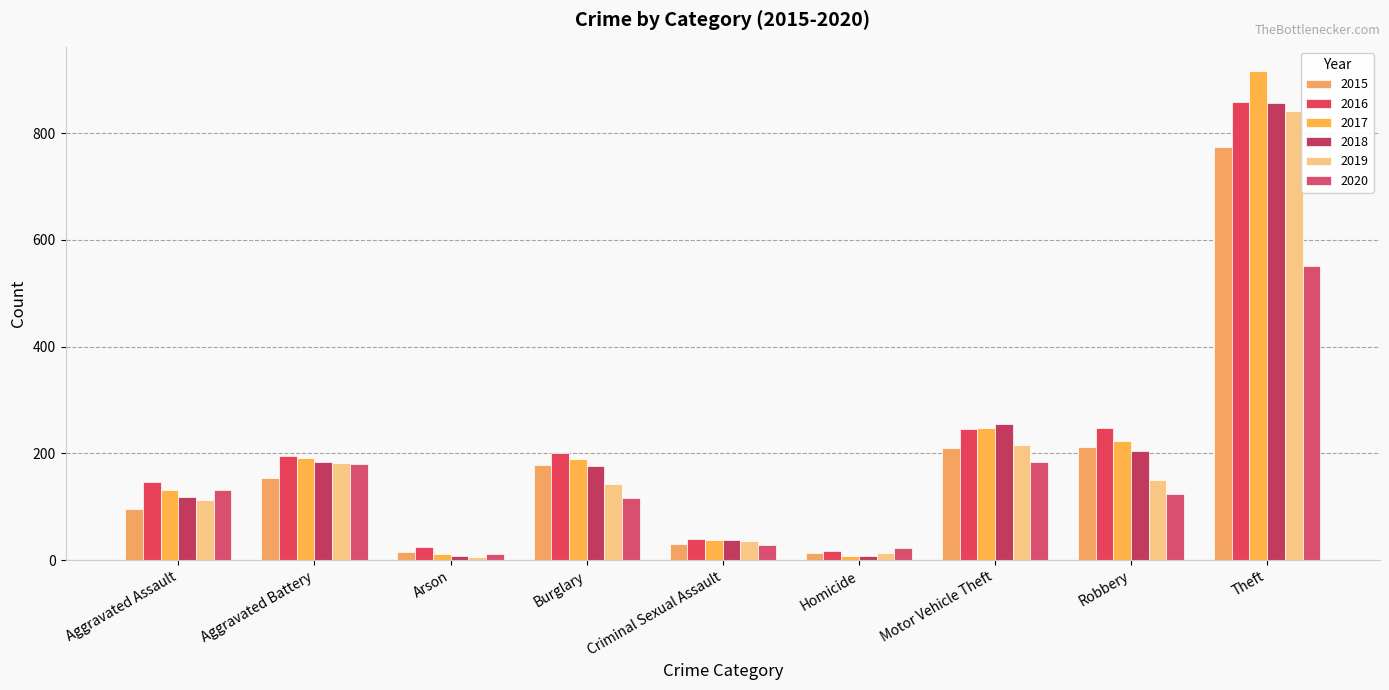

True or false: 2018 has a value of 4 at Arson.

False